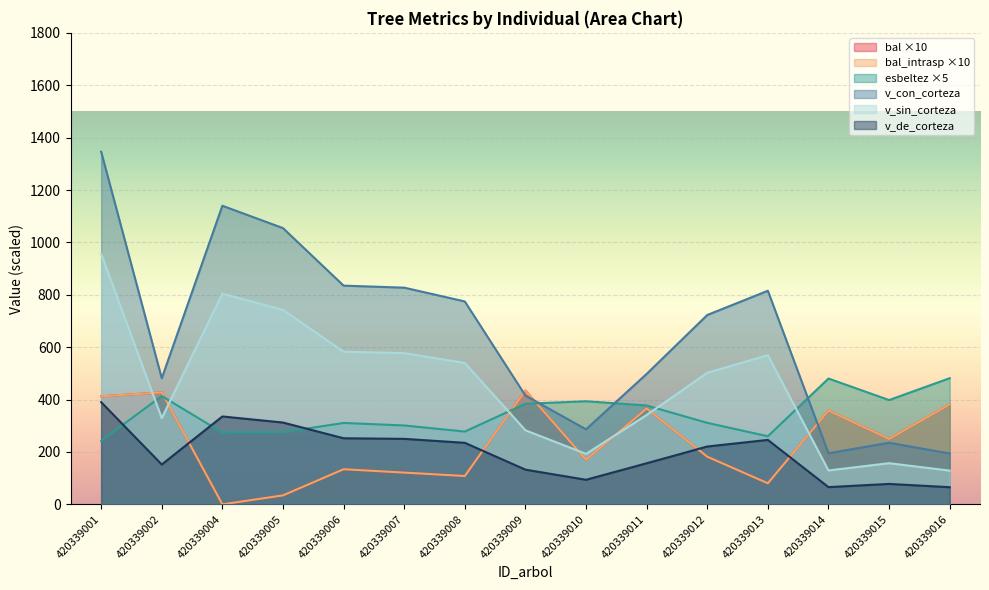

Where is the first local maximum for v_con_corteza?

420339004